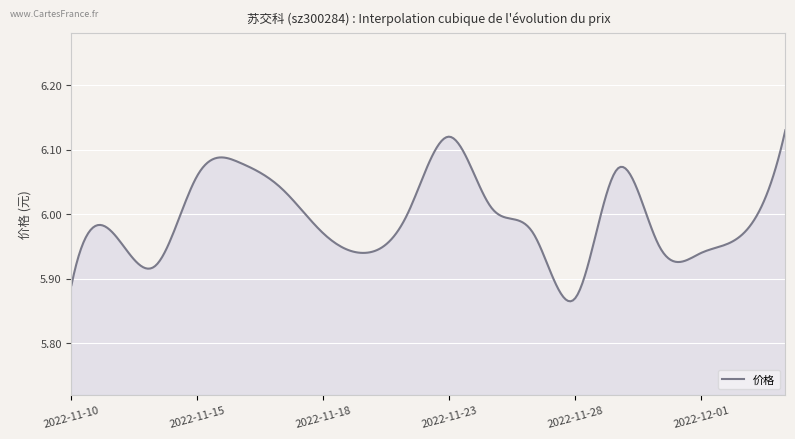

What is the difference between the maximum and minimum values?

0.3